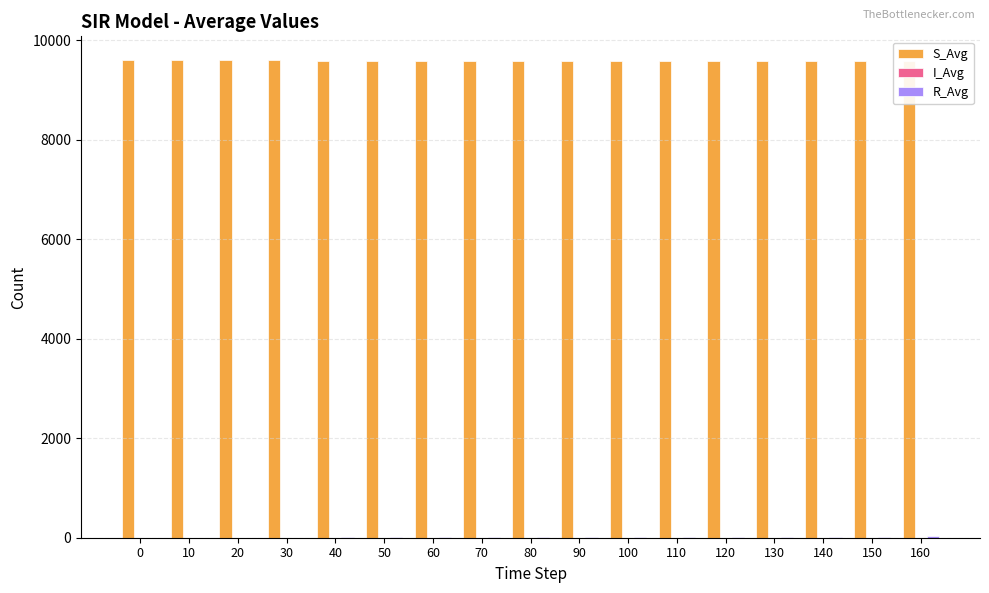

List the labels in order of S_Avg value, smallest first.

160, 150, 140, 130, 120, 110, 100, 90, 80, 70, 60, 50, 40, 30, 20, 10, 0